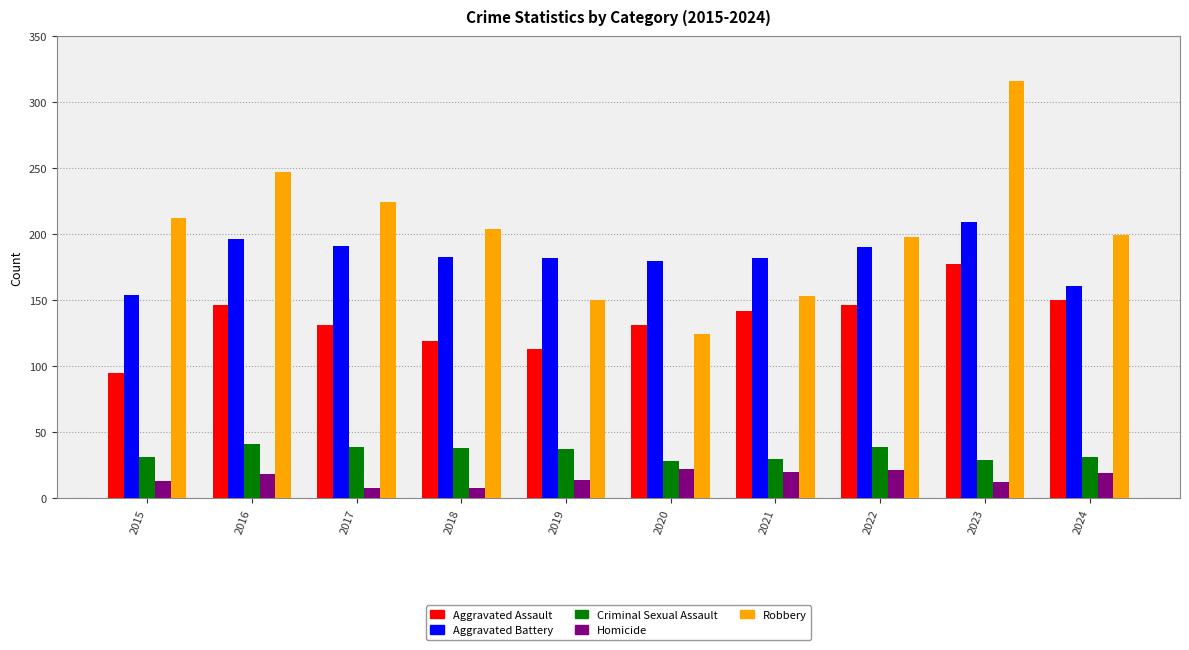

What is the maximum value shown in the chart?

316